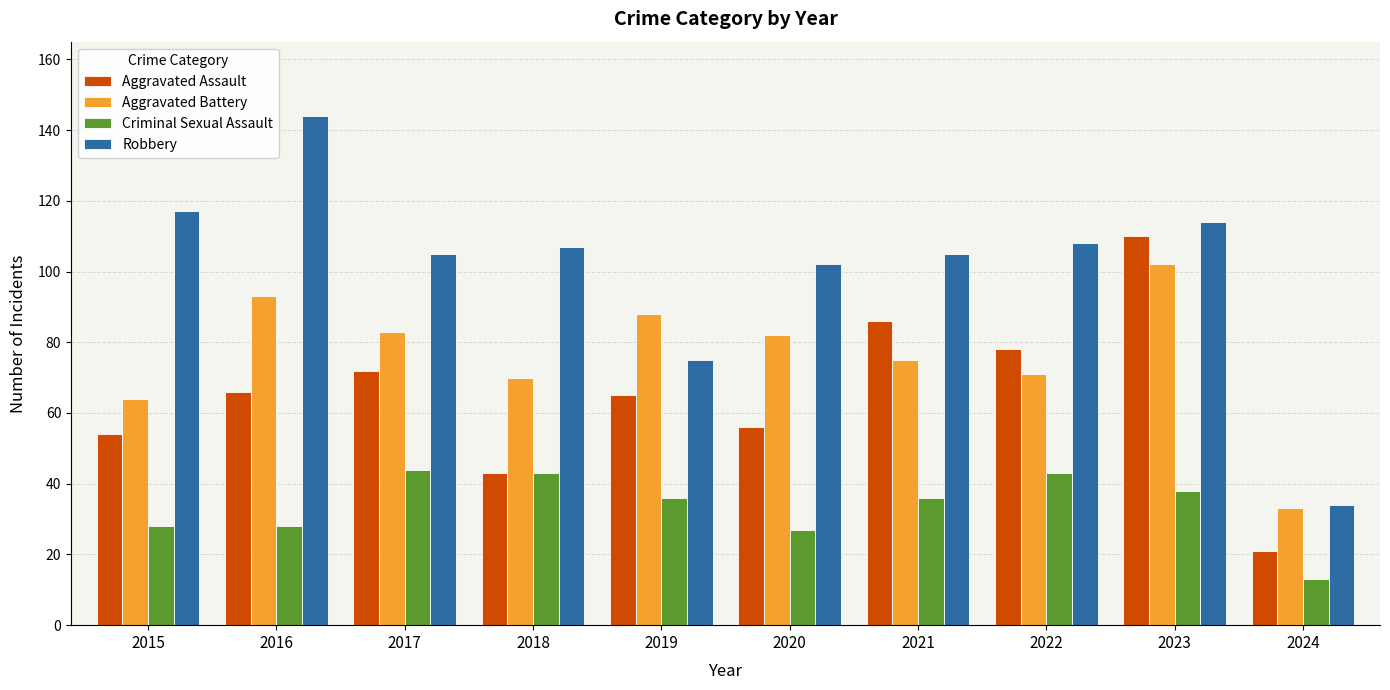

Which series changed the most between 2017 and 2019?

Robbery